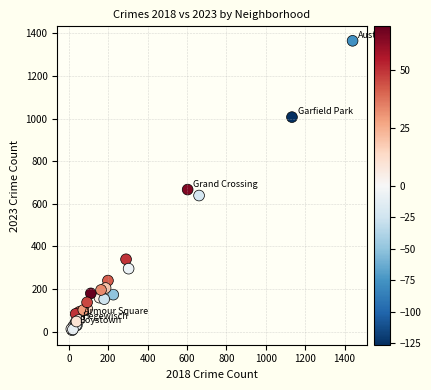

What Y value in the scatter plot is closest to 686?

667